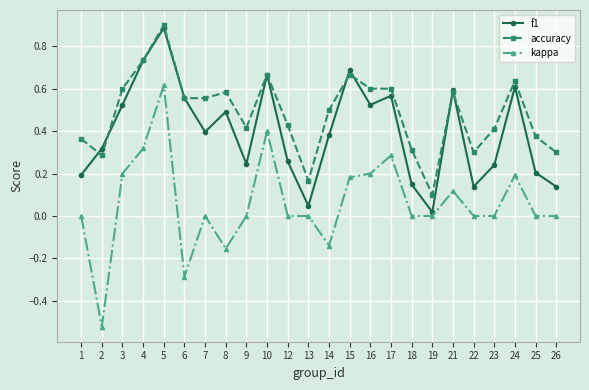

At which category does f1 reach its first local peak?

5